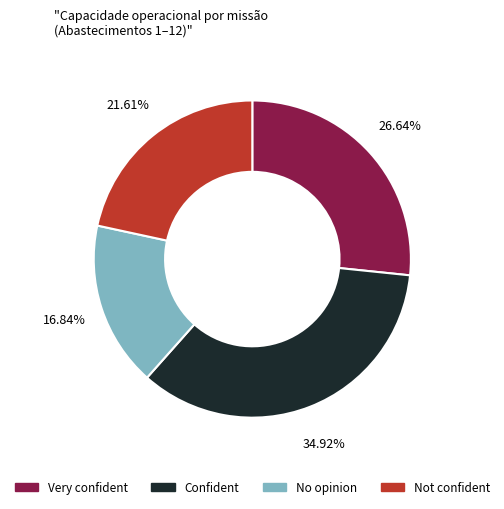

Is there a majority slice in this chart?

No